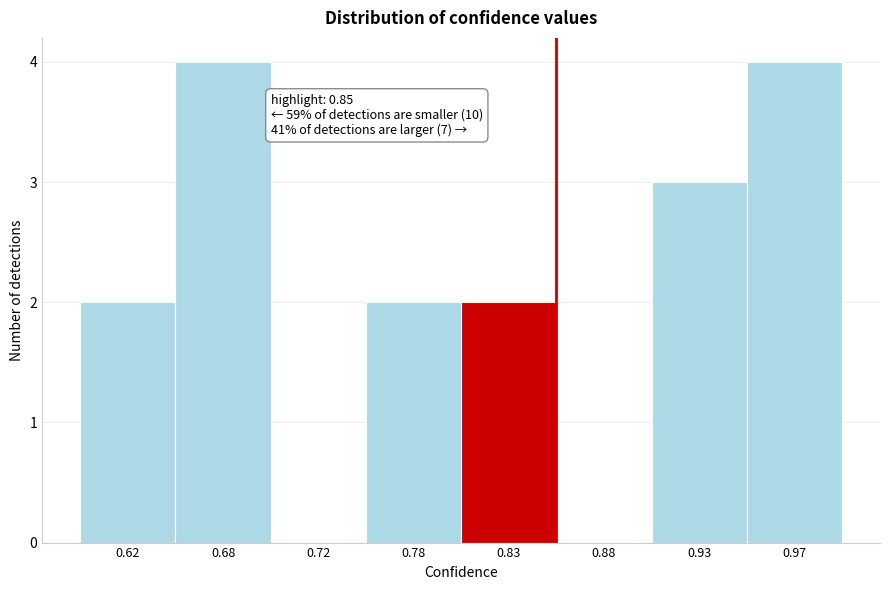

Reading right to left, transcribe all the data shown in this chart.

0.97=4	0.93=3	0.88=0	0.83=2	0.78=2	0.72=0	0.68=4	0.62=2